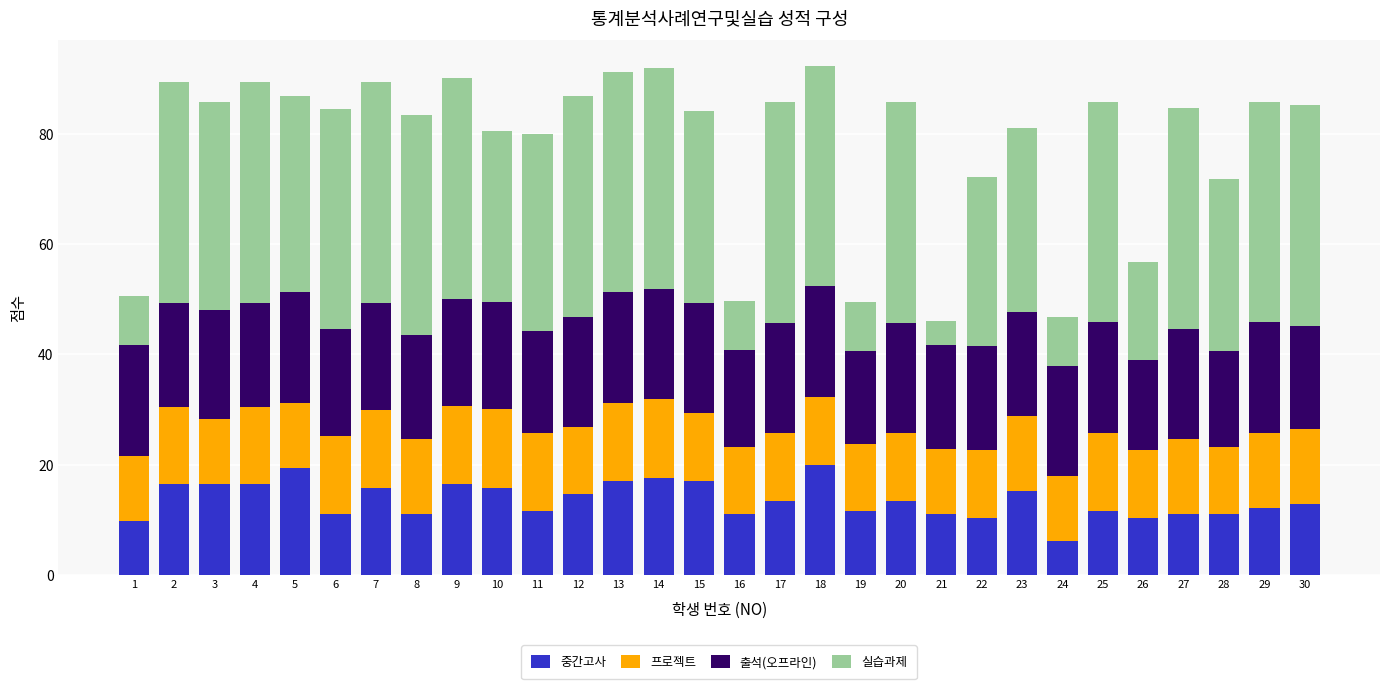

What is the average value of the 중간고사 series?

13.6